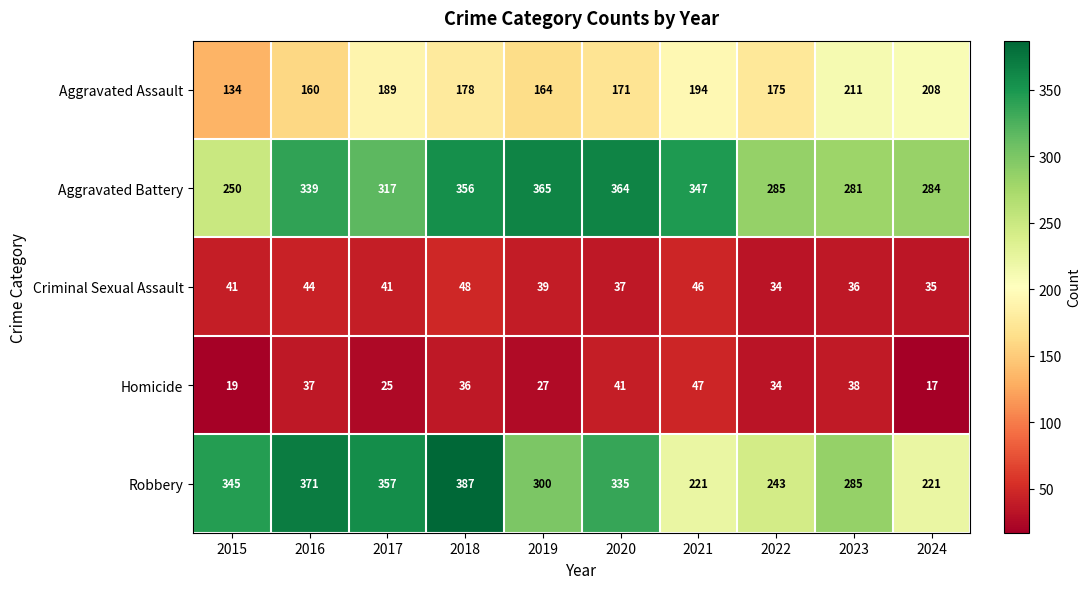

How many distinct data groups are displayed?

5